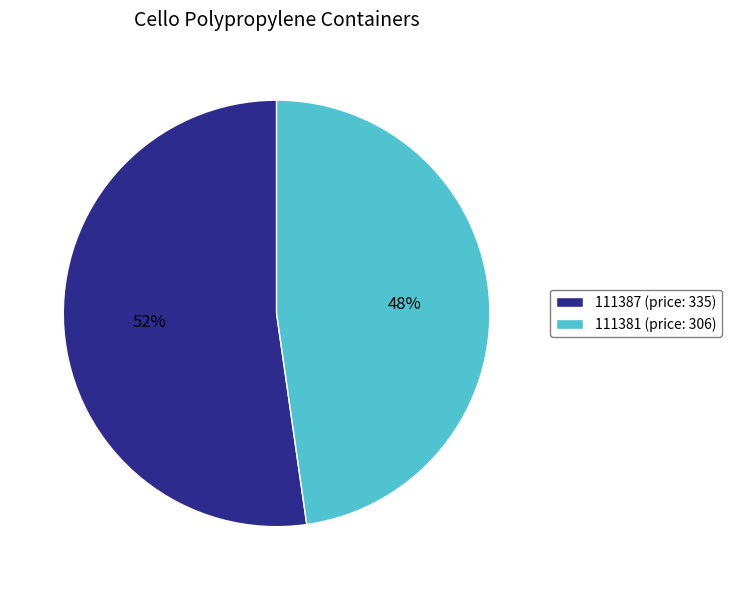

To the nearest percent, what is the combined percentage of 111387 and 111381?

100%